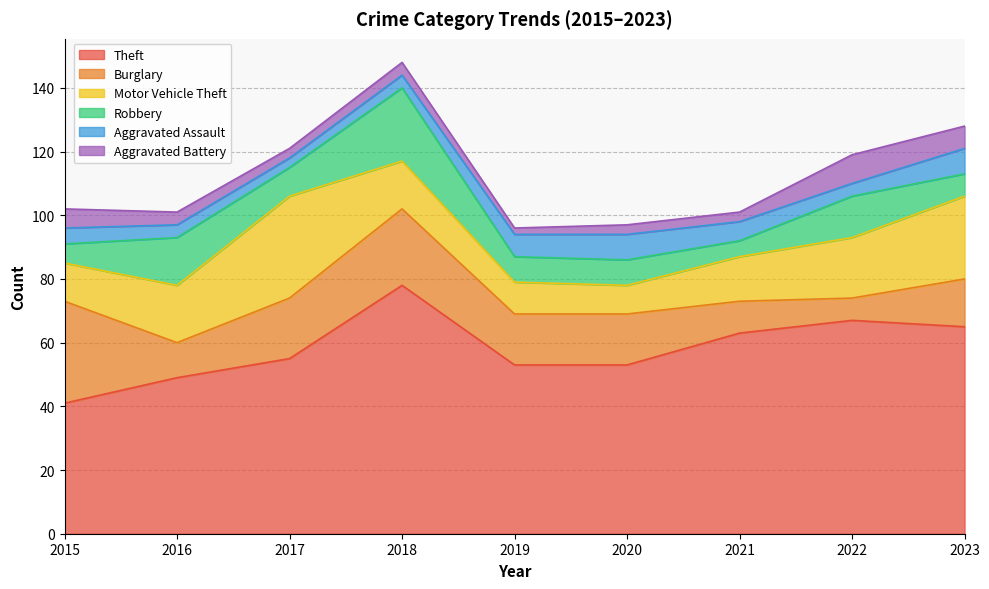

What is the difference between the second highest and minimum values in the Motor Vehicle Theft series?

17